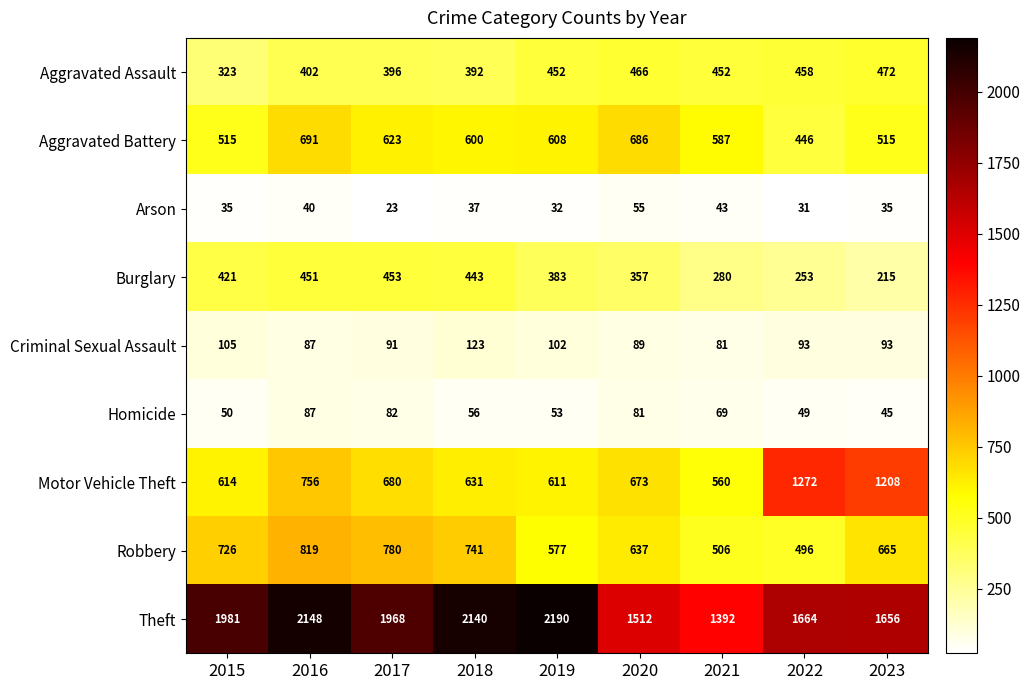

What is the approximate value of Robbery at 2020, to the nearest 10?

640